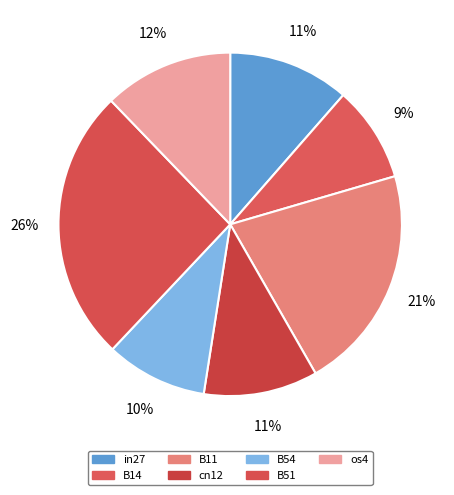

The B14 slice represents 9% of the pie. True or false?

True